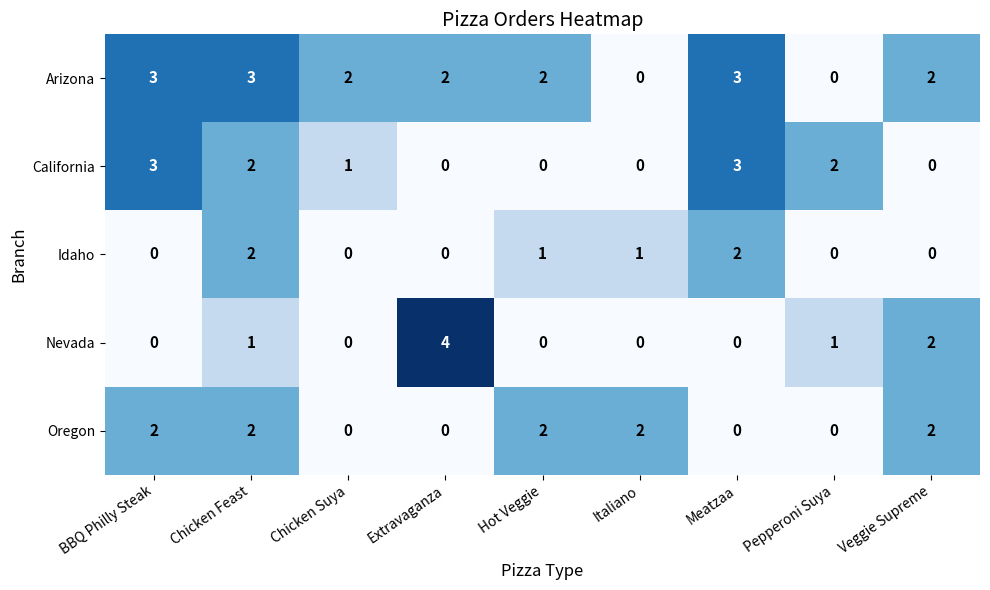

What is the difference between the highest and lowest values at BBQ Philly Steak?

3